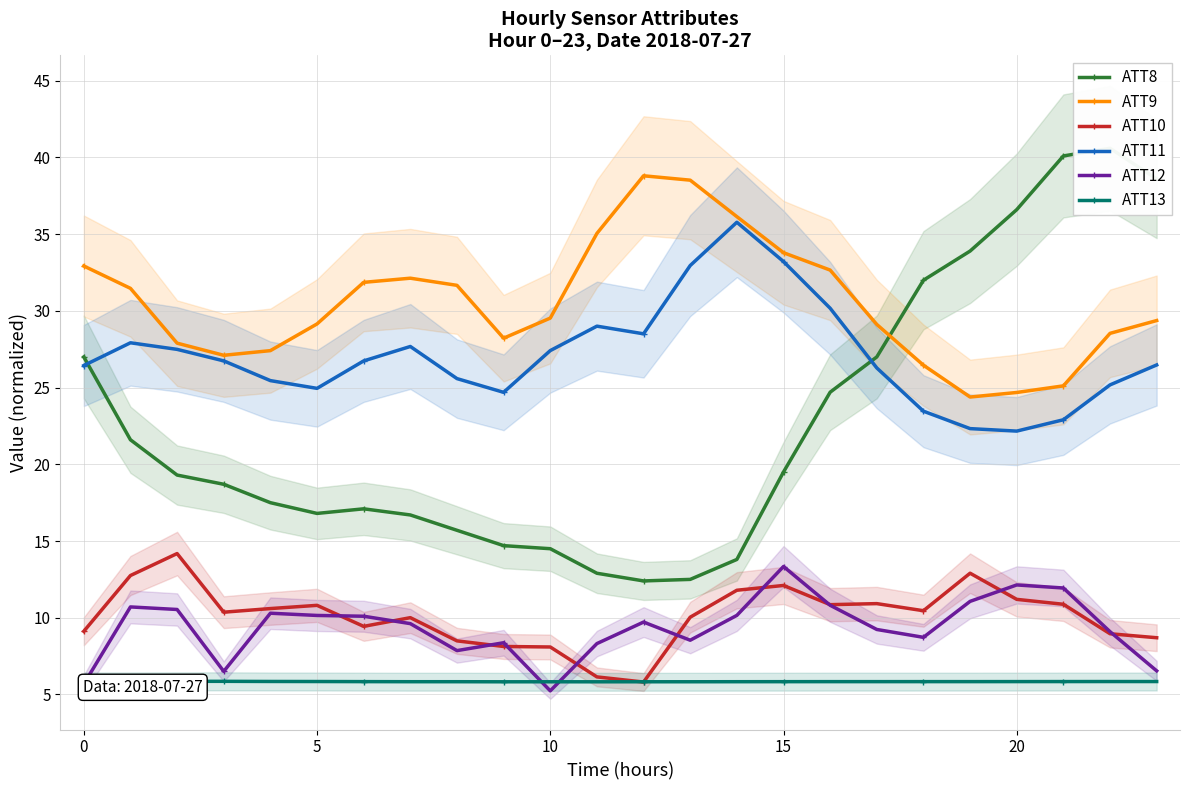

Is this an area chart (filled region under the line)?

No